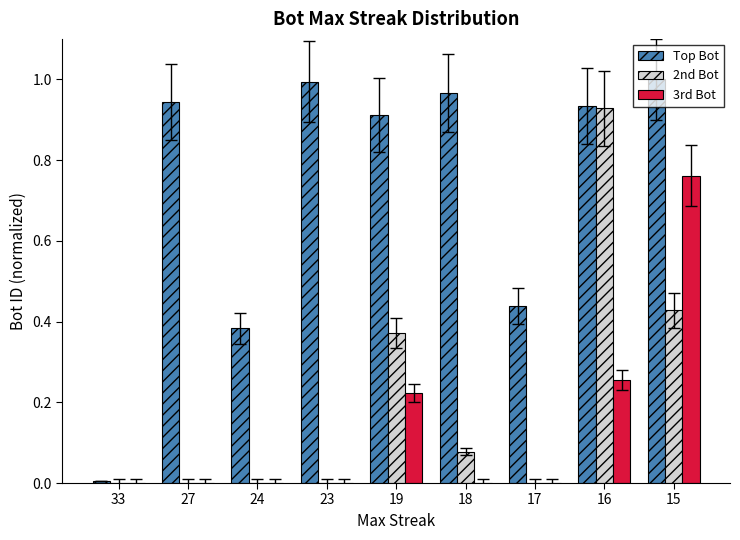

The value of 3rd Bot at 15 is 0.3. True or false?

False